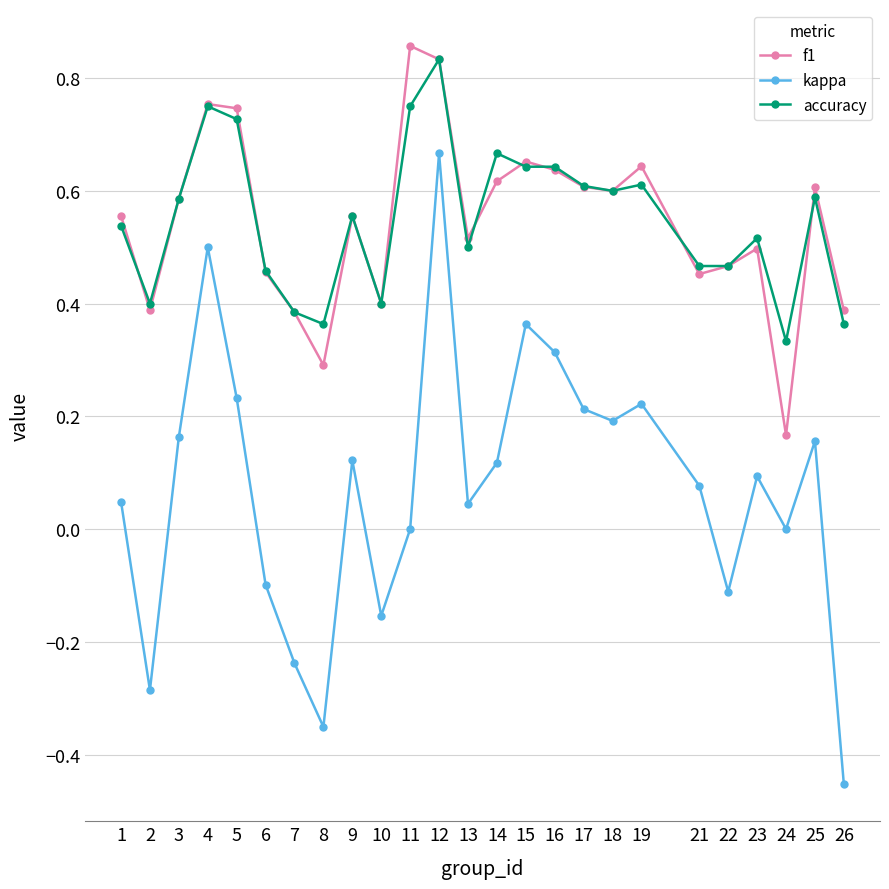

True or false: kappa and f1 intersect in this chart.

False